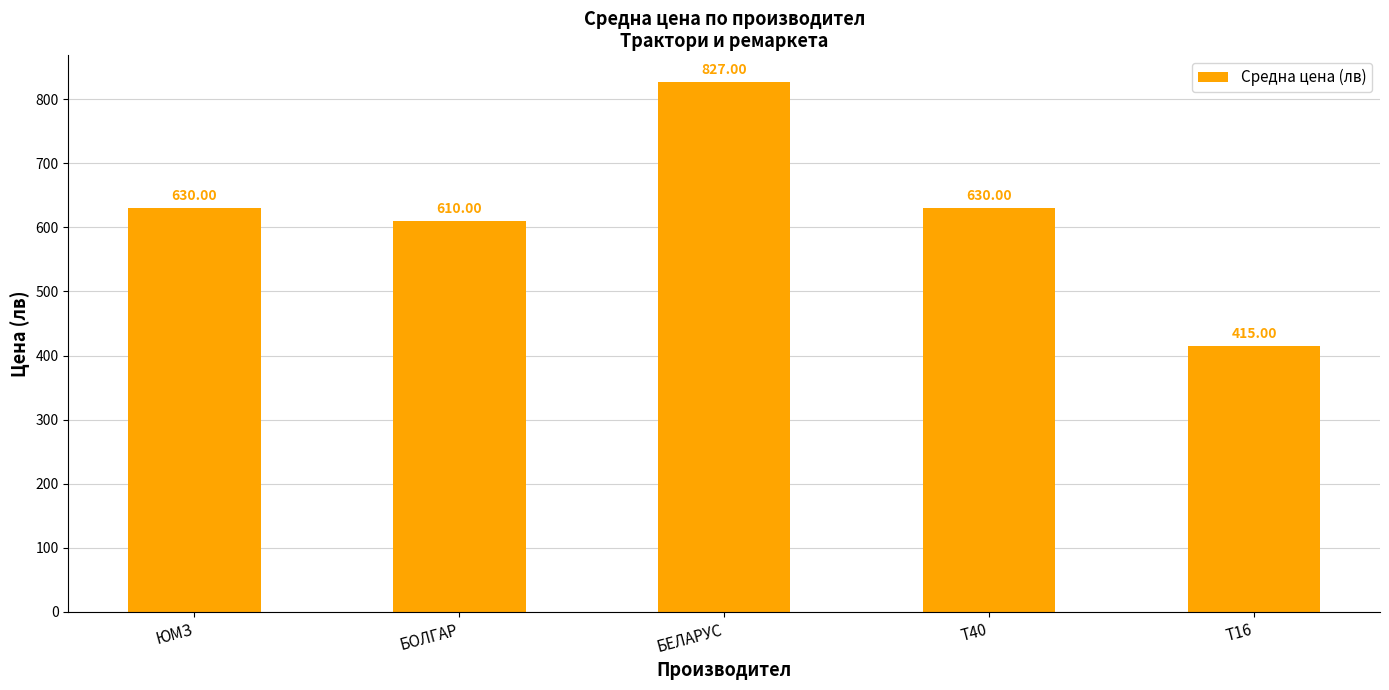

Is it true that the value at БОЛГАР is 610?

True